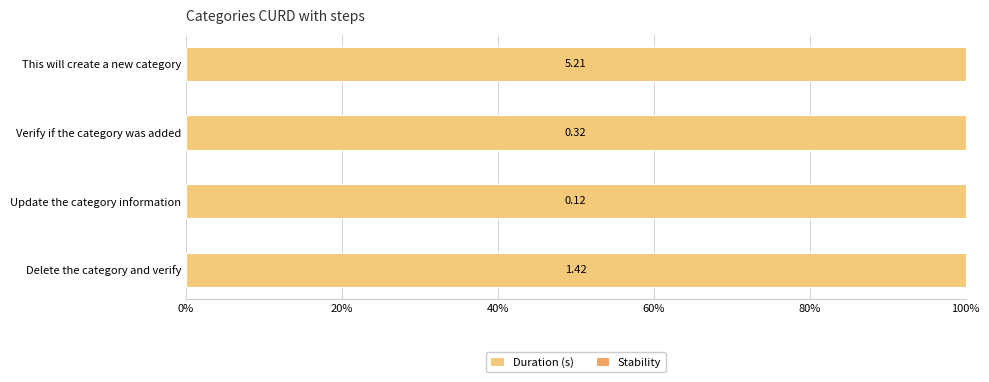

Which series has the widest spread of values?

Duration (s)